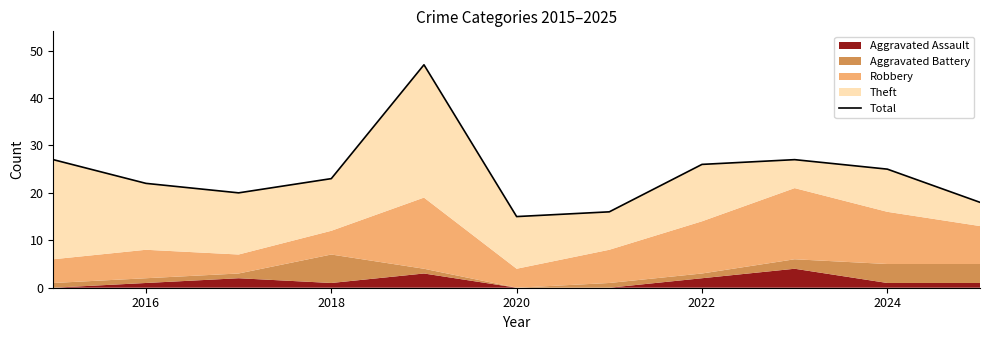

The chart shows a value of 26 at 2022. True or false?

True